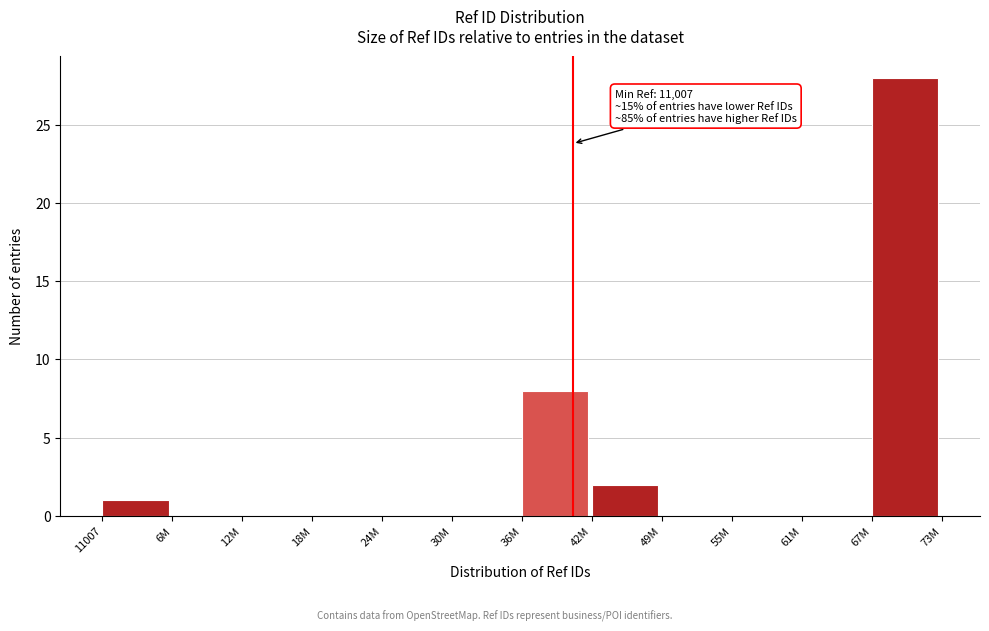

Reading left to right, transcribe all the data shown in this chart.

11007=1	6M=0	12M=0	18M=0	24M=0	30M=0	36M=8	42M=2	49M=0	55M=0	61M=0	67M=28